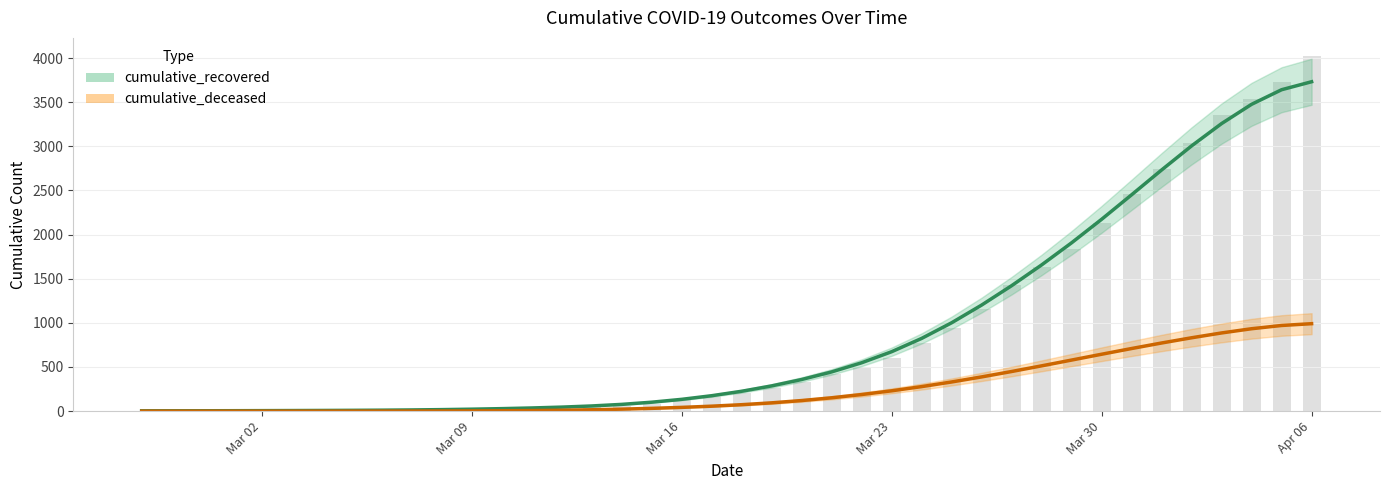

What is the label of the 27th bar from the right?

2020-03-11